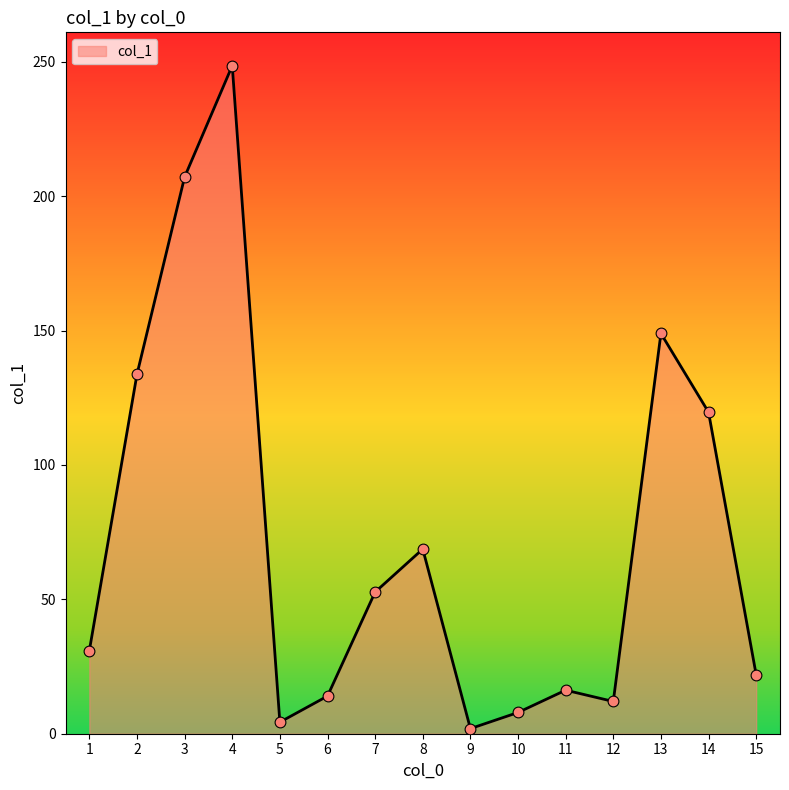

What is the change in value from 4 to 13?

-99.6